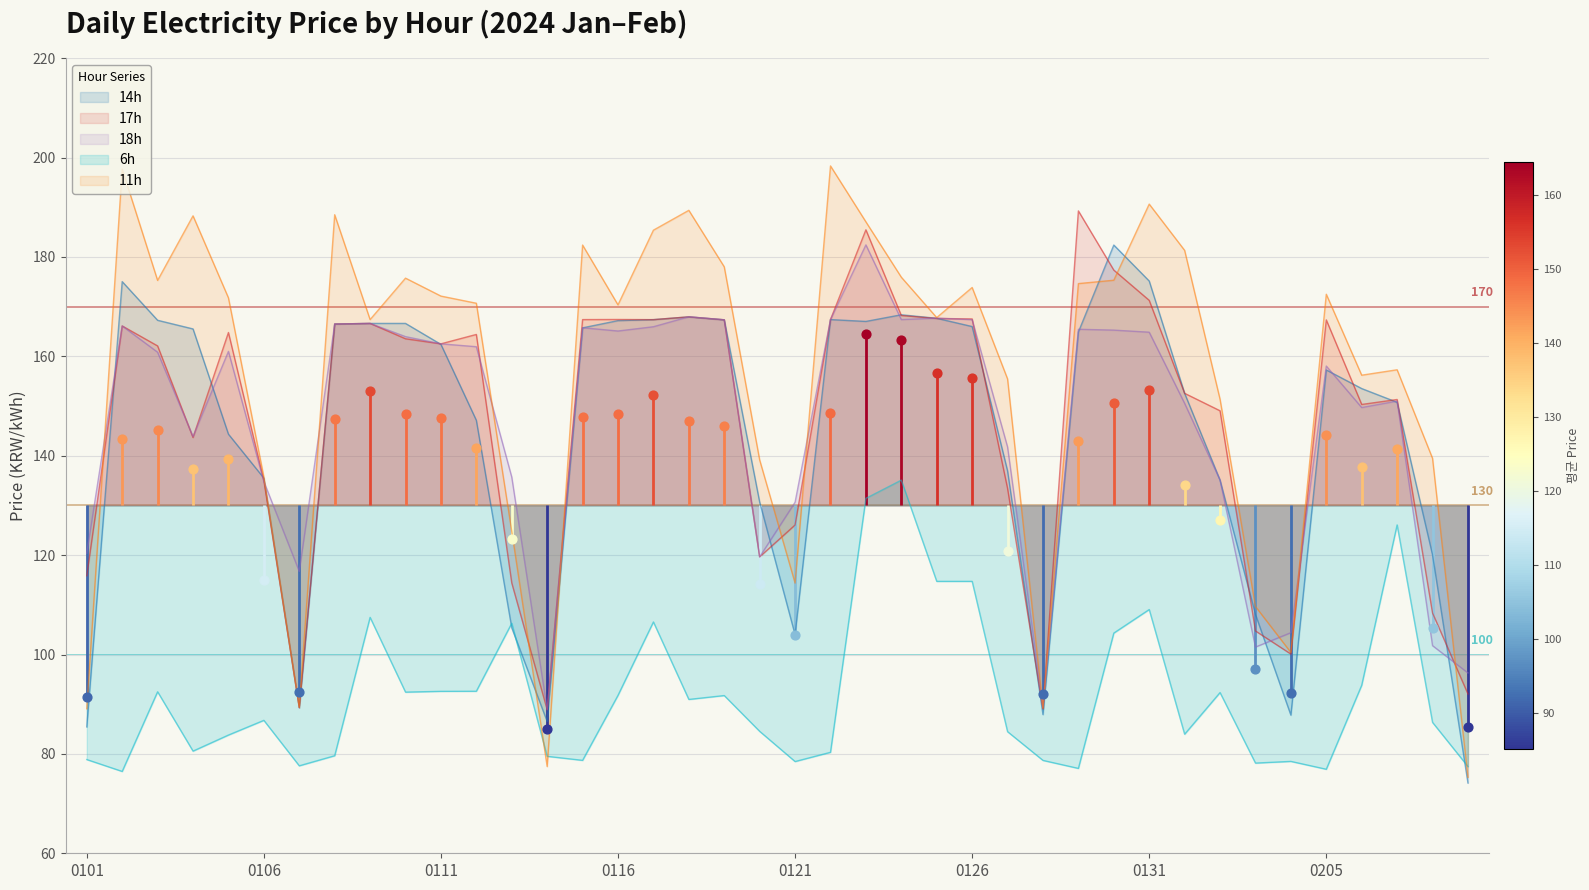

At which category is the sum across all series the highest?

20240123